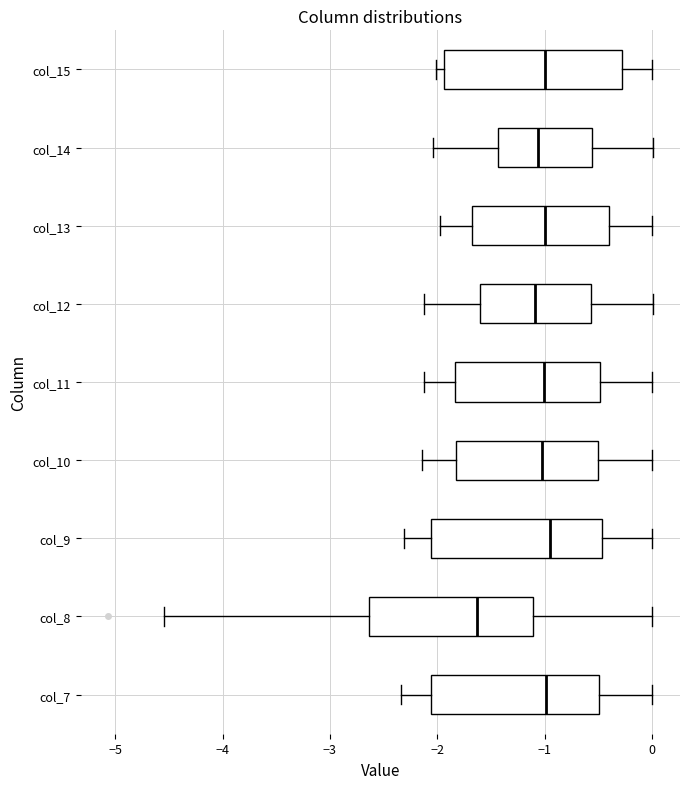

Reading bottom to top, transcribe this box plot: for each box, give where its median line is, the range the box spans, and where its two whiskers end, as read against the x-axis. The values are not printed on the chart, so give them approximately, as read against the axis.

col_7: median -1.0, box -2.1 to -0.5, whiskers -2.3 to 0.0
col_8: median -1.6, box -2.6 to -1.1, whiskers -4.5 to 0.0
col_9: median -0.9, box -2.1 to -0.5, whiskers -2.3 to 0.0
col_10: median -1.0, box -1.8 to -0.5, whiskers -2.1 to 0.0
col_11: median -1.0, box -1.8 to -0.5, whiskers -2.1 to 0.0
col_12: median -1.1, box -1.6 to -0.6, whiskers -2.1 to 0.0
col_13: median -1.0, box -1.7 to -0.4, whiskers -2.0 to 0.0
col_14: median -1.1, box -1.4 to -0.6, whiskers -2.0 to 0.0
col_15: median -1.0, box -1.9 to -0.3, whiskers -2.0 to 0.0